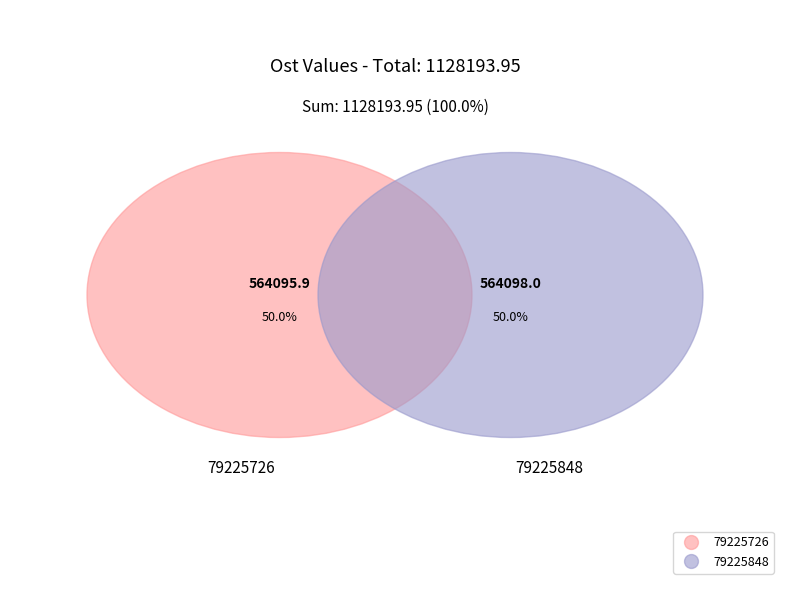

Count the number of slices in the pie.

2